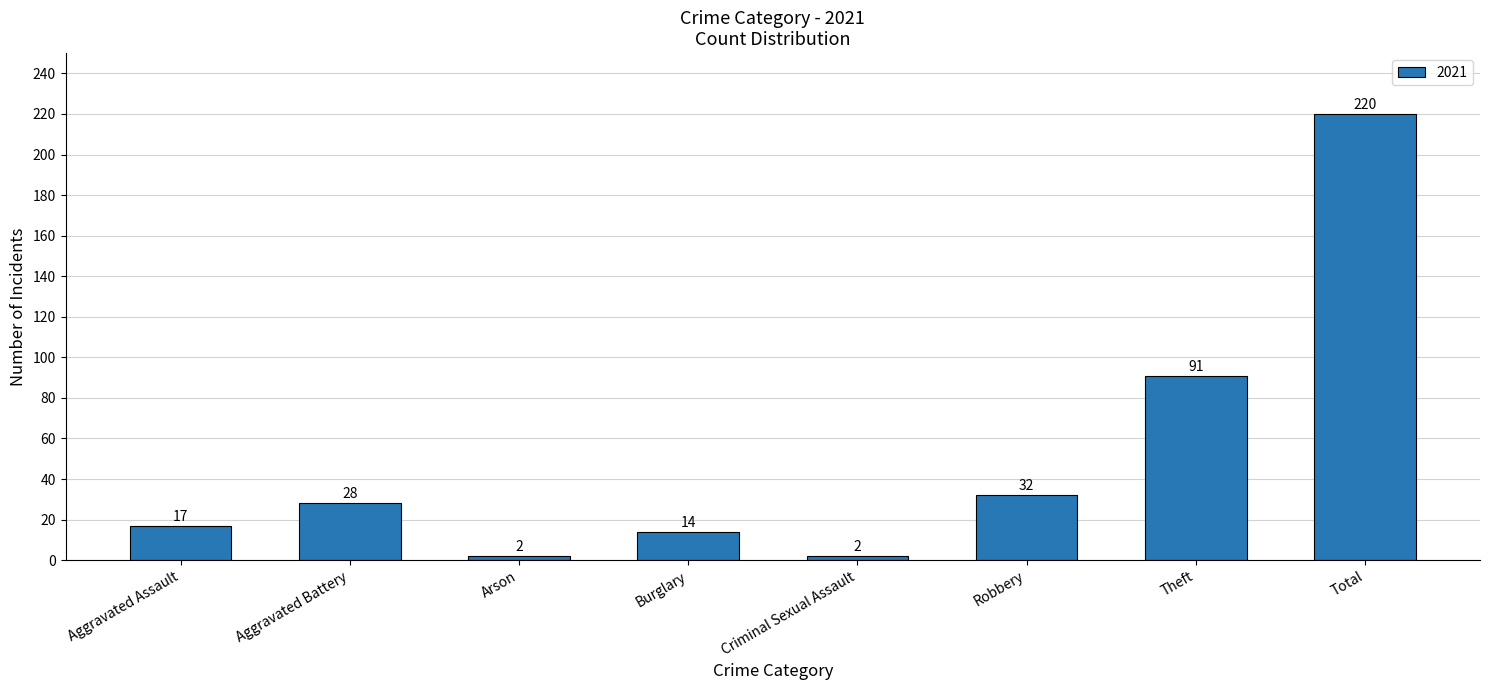

What is the difference between the values at Total and Aggravated Battery?

192